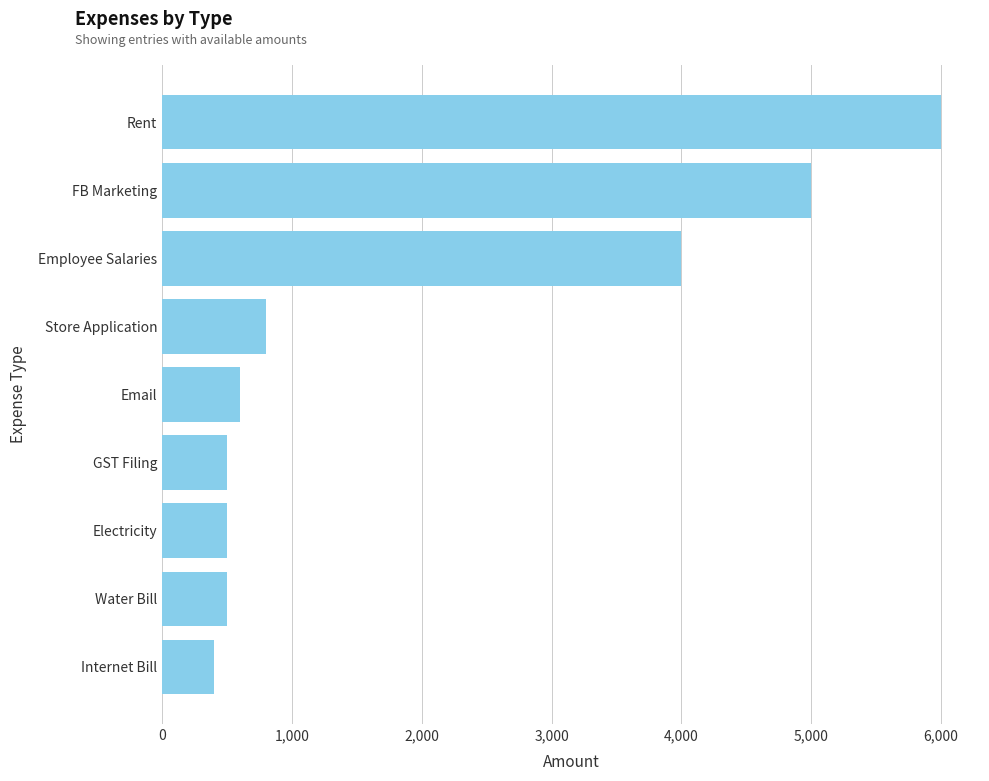

What is the maximum value shown in the chart?

6000